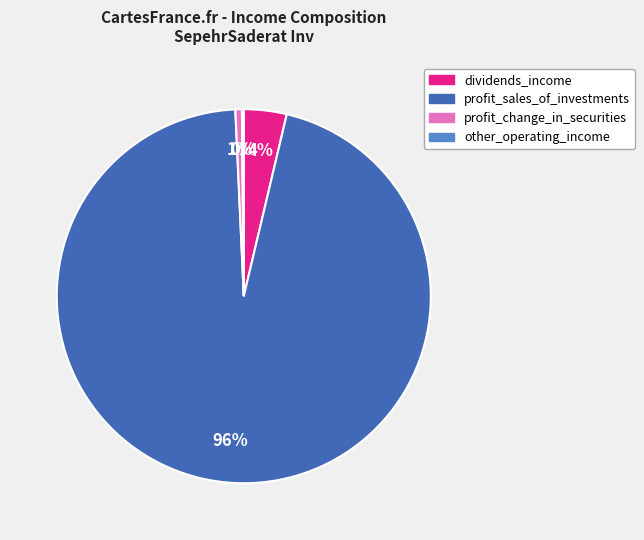

Between profit_sales_of_investments and profit_change_in_securities, which is larger?

profit_sales_of_investments